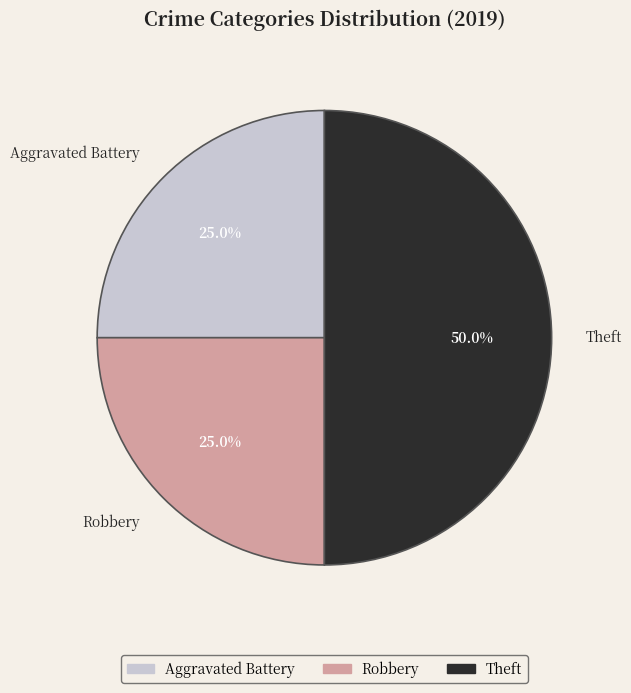

Is it true that Robbery is 25% of the pie?

True